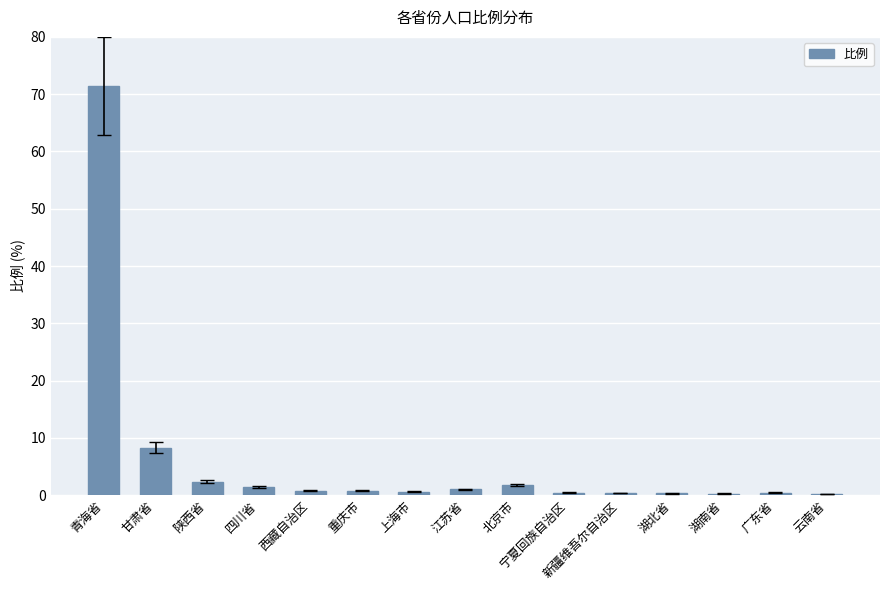

Between 宁夏回族自治区 and 甘肃省, which is larger?

甘肃省